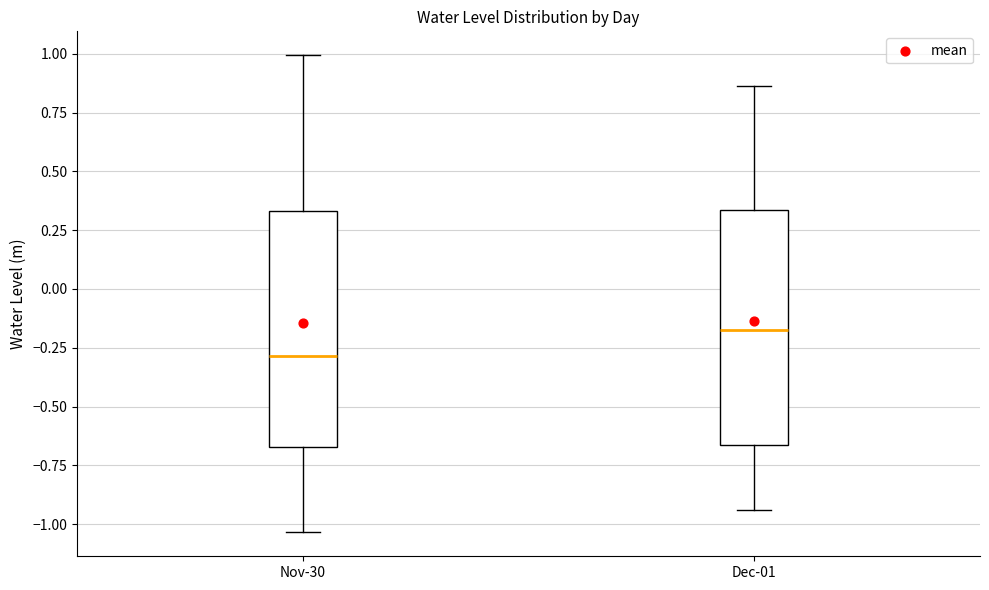

Which box has the highest median line?

Dec-01